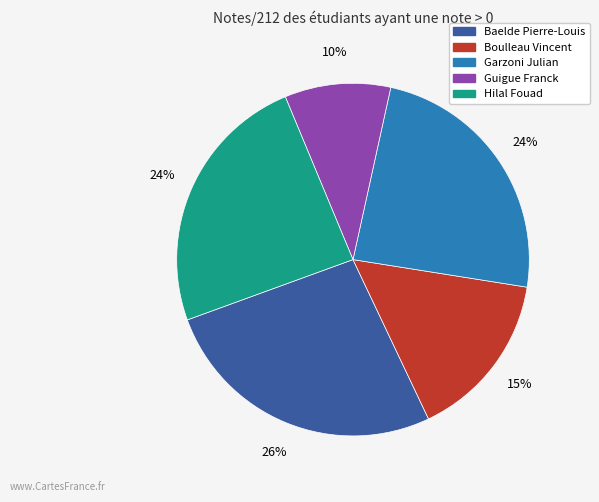

What is the smallest slice in the pie chart?

Guigue Franck